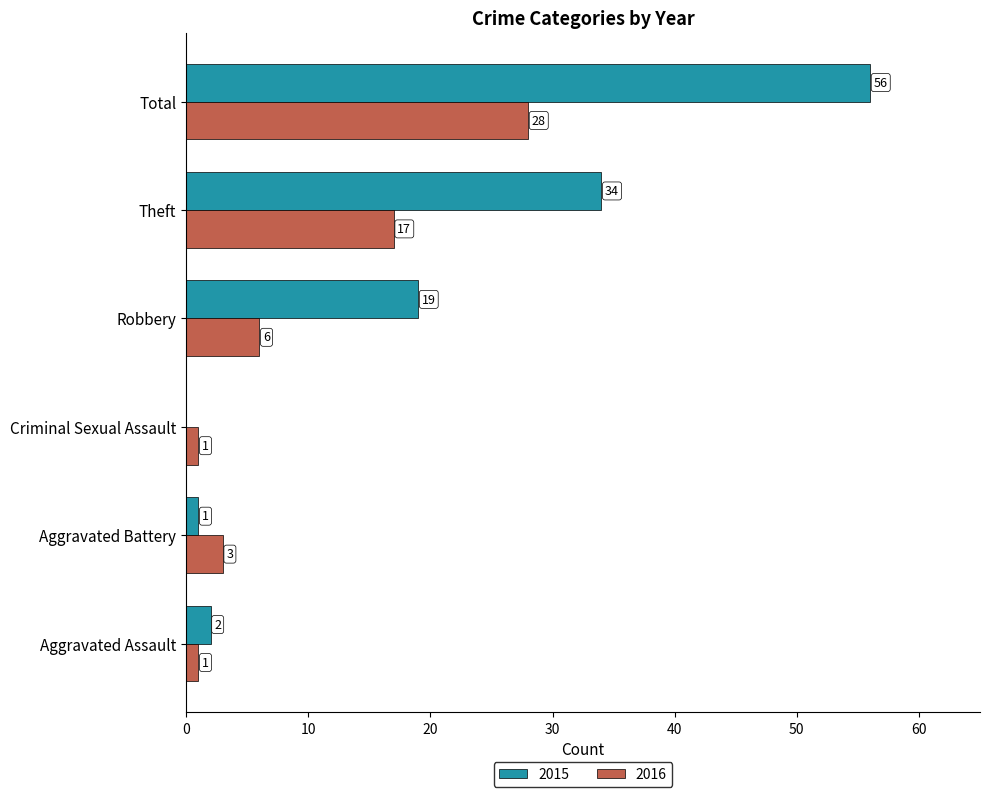

What is the greatest value displayed?

56